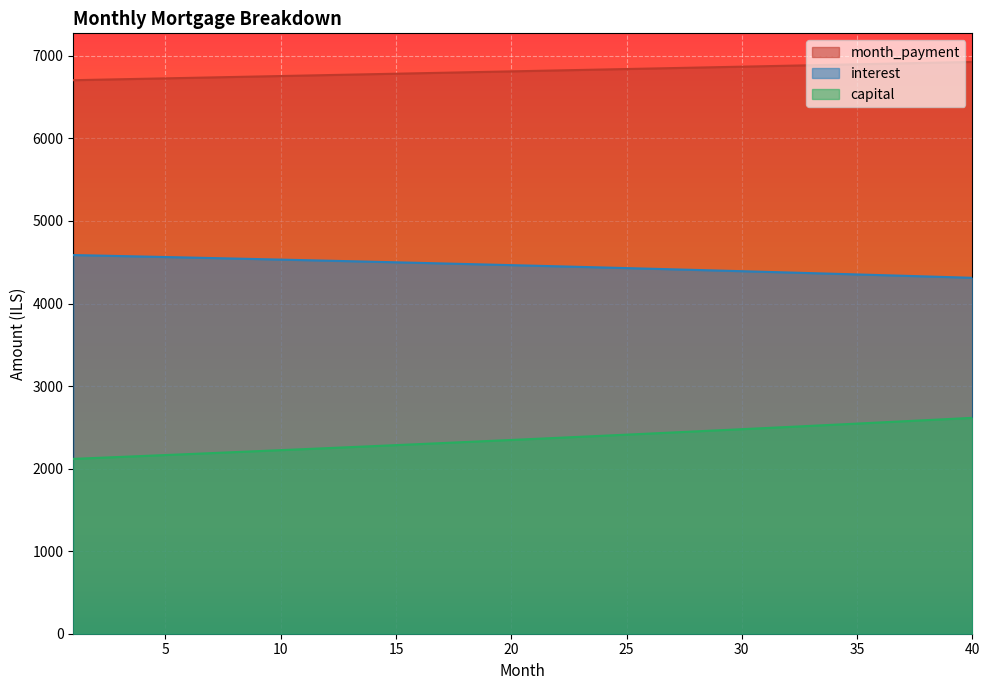

The value of month_payment at 5 is 6727.7. True or false?

True